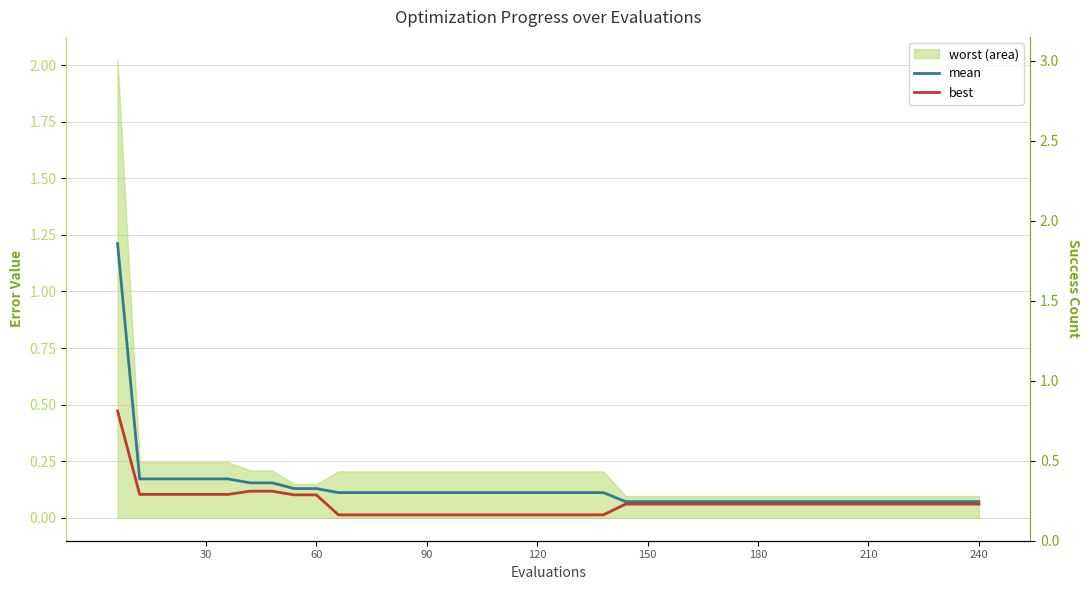

At how many categories does at least one series exceed 0?

40